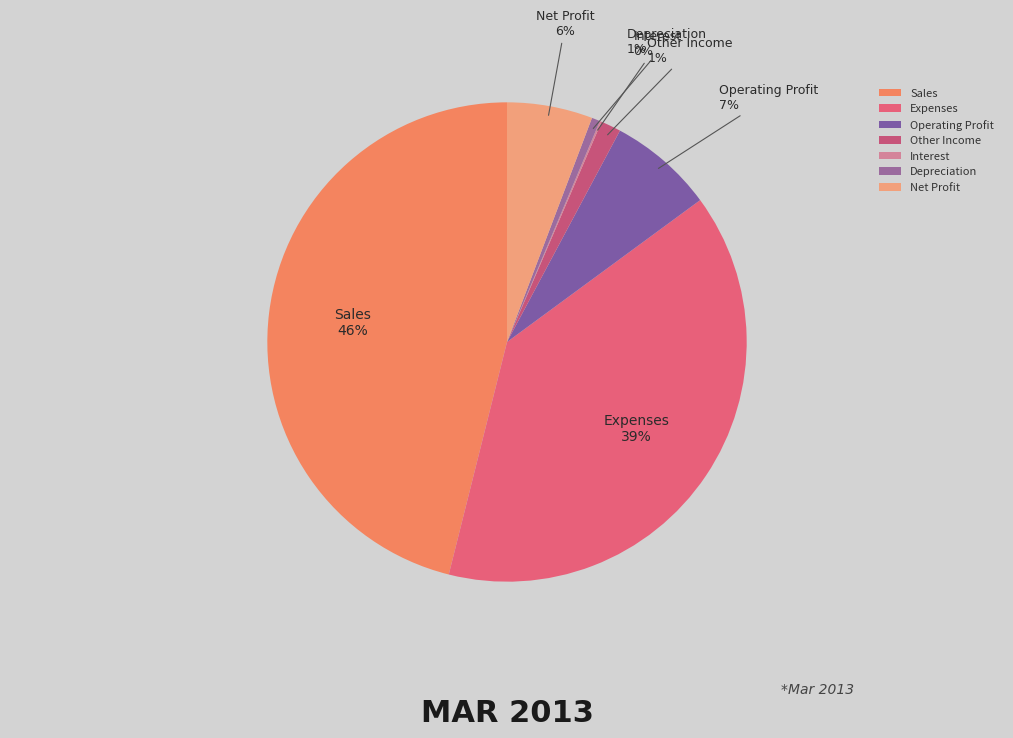

To the nearest percent, what percentage of the pie is Operating Profit?

7%